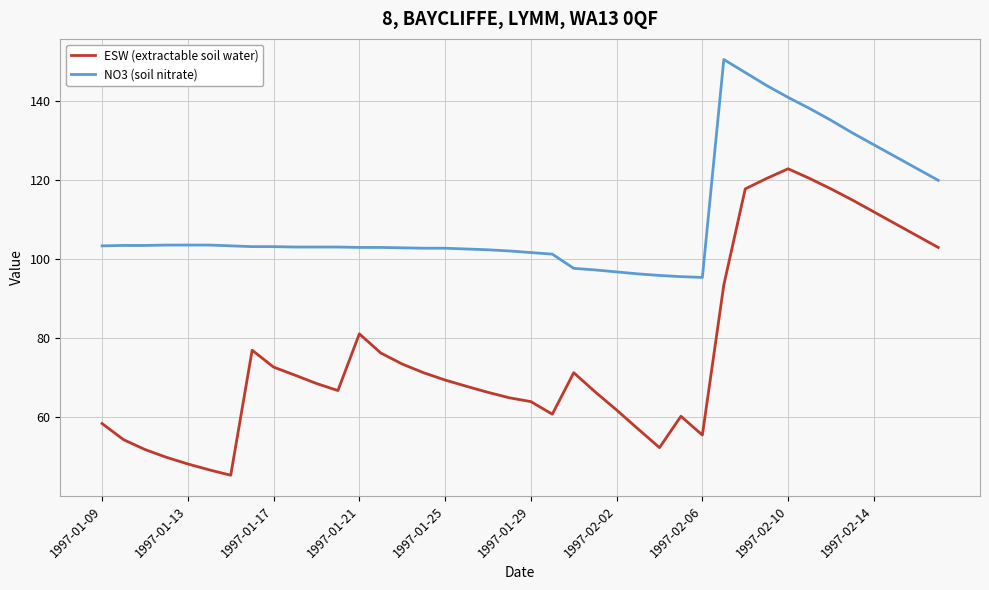

List the series in order of their peak value, lowest first.

ESW (extractable soil water), NO3 (soil nitrate)